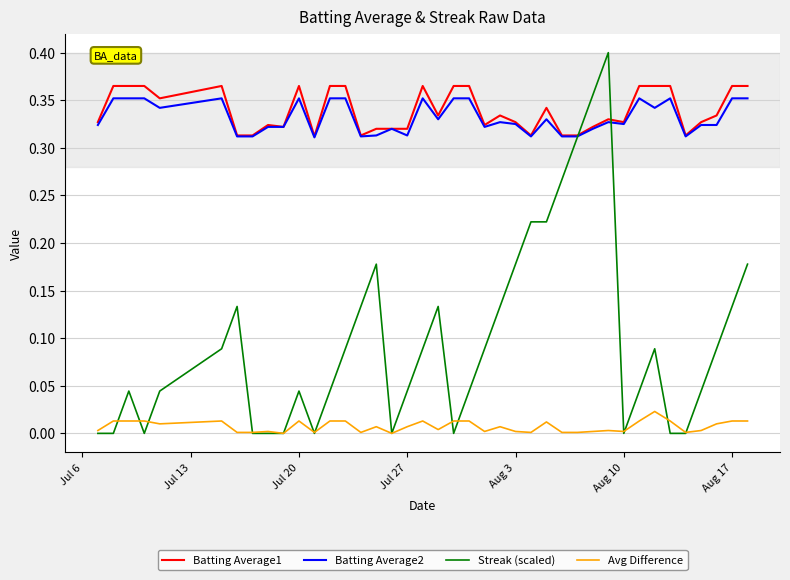

True or false: Avg Difference and Batting Average1 cross at least once.

False